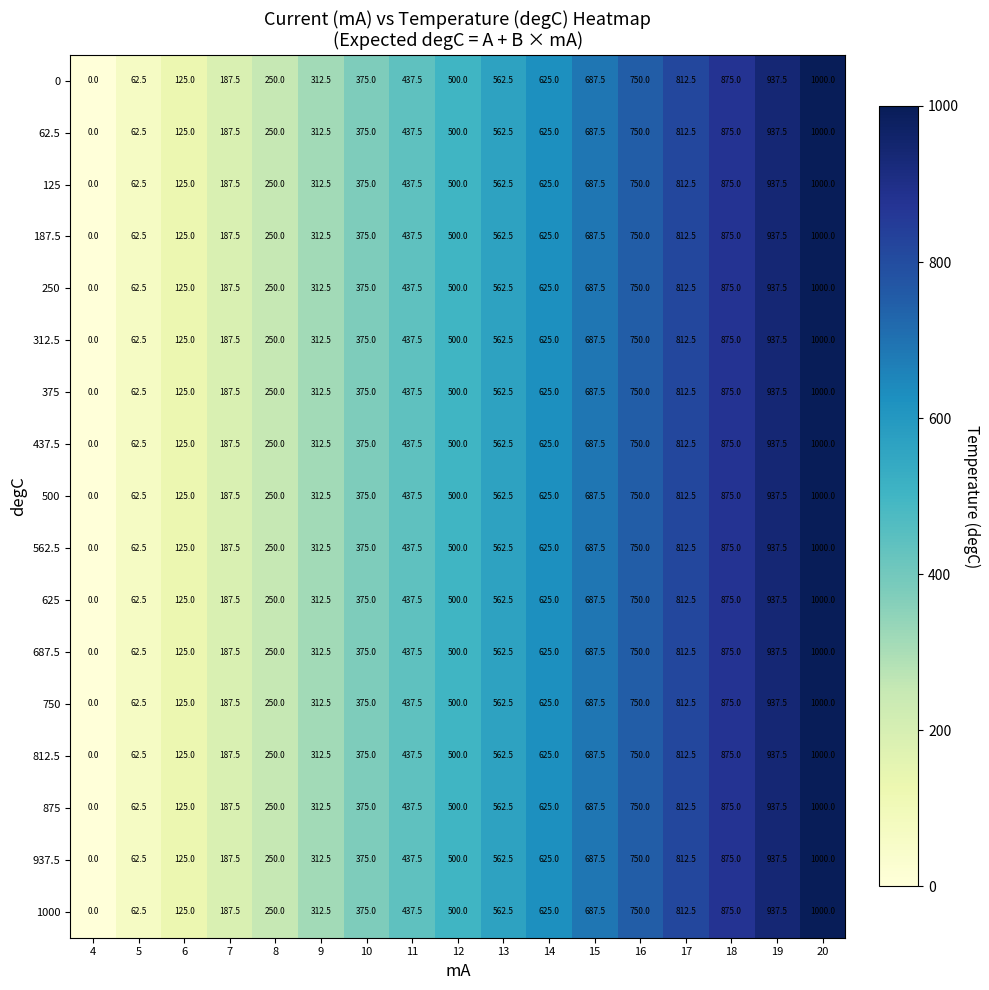

At which category is the sum across all series the highest?

20